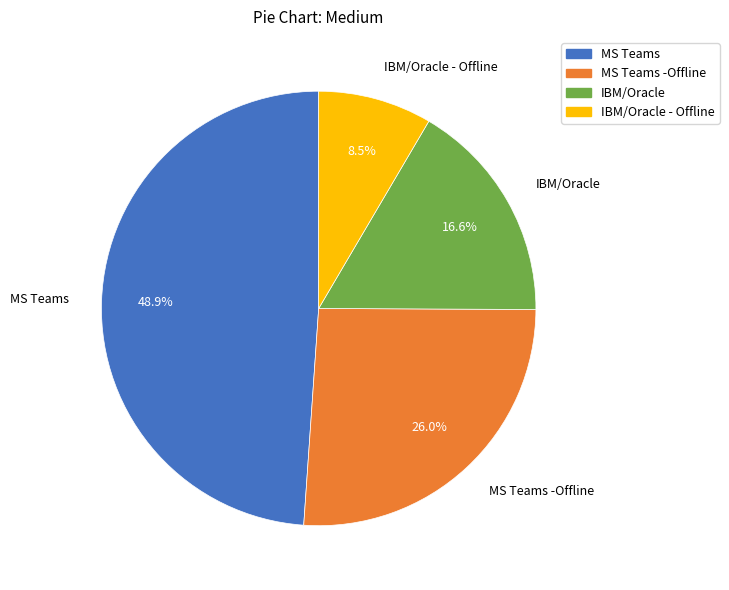

What is the ratio of the value at IBM/Oracle to the value at MS Teams -Offline?

0.6